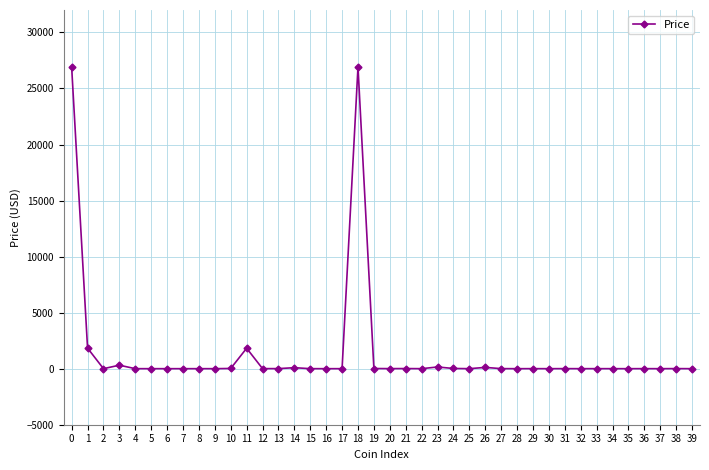

What is the maximum value shown in the chart?

26924.0